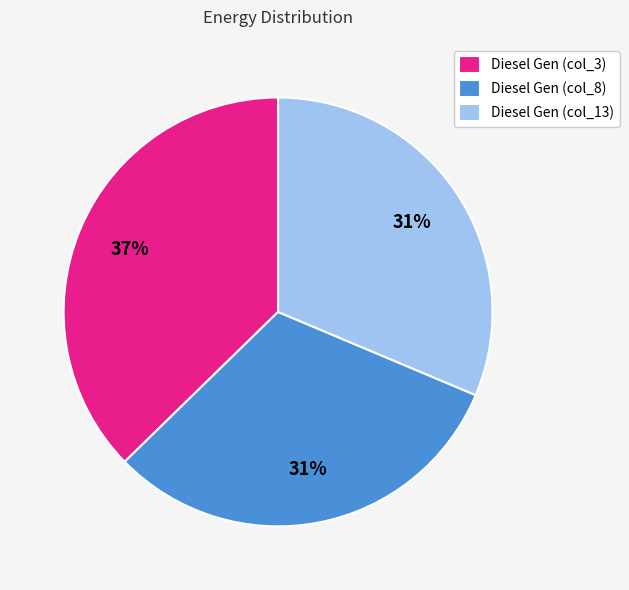

True or false: Diesel Gen (col_3) accounts for 26% of the total.

False